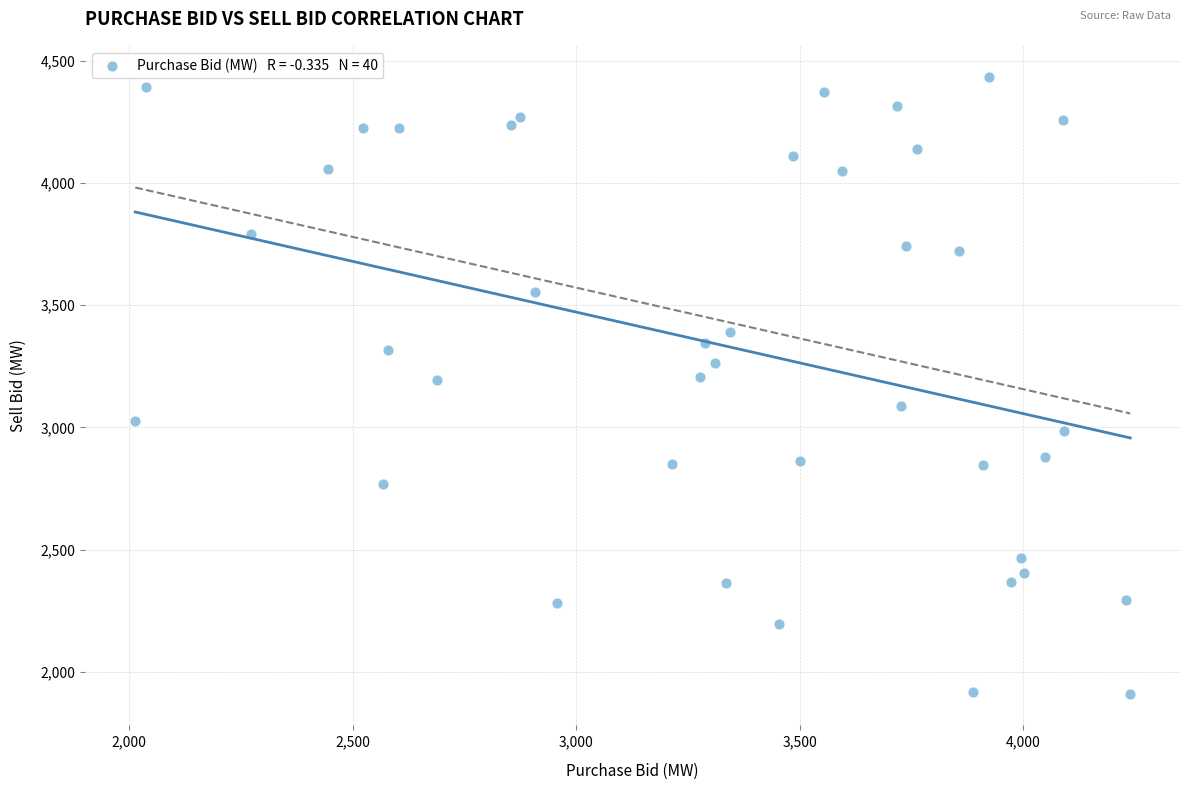

What is the range of X values (max minus min)?

2226.6